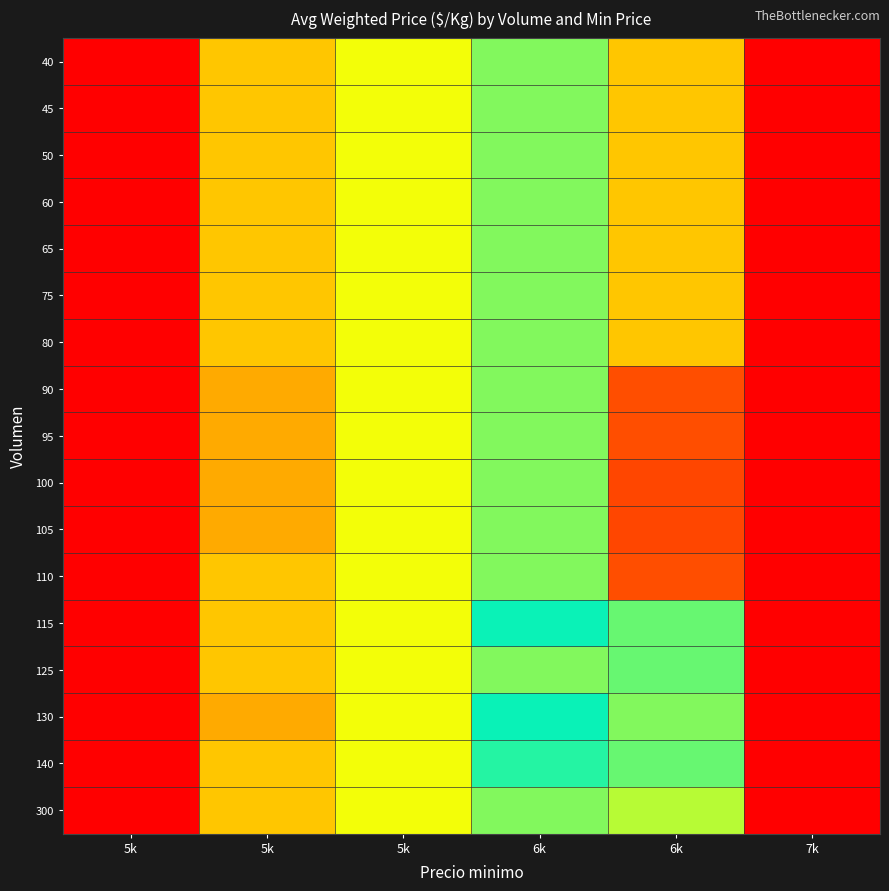

Reading left to right, transcribe all the data shown in this chart.

40: 5k=329	5k=361	5k=368	6k=375	6k=406	7k=438
45: 5k=329	5k=361	5k=368	6k=375	6k=406	7k=438
50: 5k=329	5k=361	5k=368	6k=375	6k=406	7k=438
60: 5k=329	5k=361	5k=368	6k=375	6k=406	7k=438
65: 5k=329	5k=361	5k=368	6k=375	6k=406	7k=438
75: 5k=329	5k=361	5k=368	6k=375	6k=406	7k=438
80: 5k=329	5k=361	5k=368	6k=375	6k=406	7k=438
90: 5k=329	5k=358	5k=368	6k=375	6k=421	7k=438
95: 5k=329	5k=358	5k=368	6k=375	6k=421	7k=438
100: 5k=329	5k=358	5k=368	6k=375	6k=423	7k=438
105: 5k=329	5k=358	5k=368	6k=375	6k=423	7k=438
110: 5k=329	5k=361	5k=368	6k=375	6k=421	7k=438
115: 5k=329	5k=361	5k=368	6k=384	6k=390	7k=438
125: 5k=329	5k=361	5k=368	6k=375	6k=390	7k=438
130: 5k=329	5k=358	5k=368	6k=383	6k=392	7k=438
140: 5k=329	5k=361	5k=368	6k=386	6k=390	7k=438
300: 5k=329	5k=361	5k=368	6k=375	6k=395	7k=438